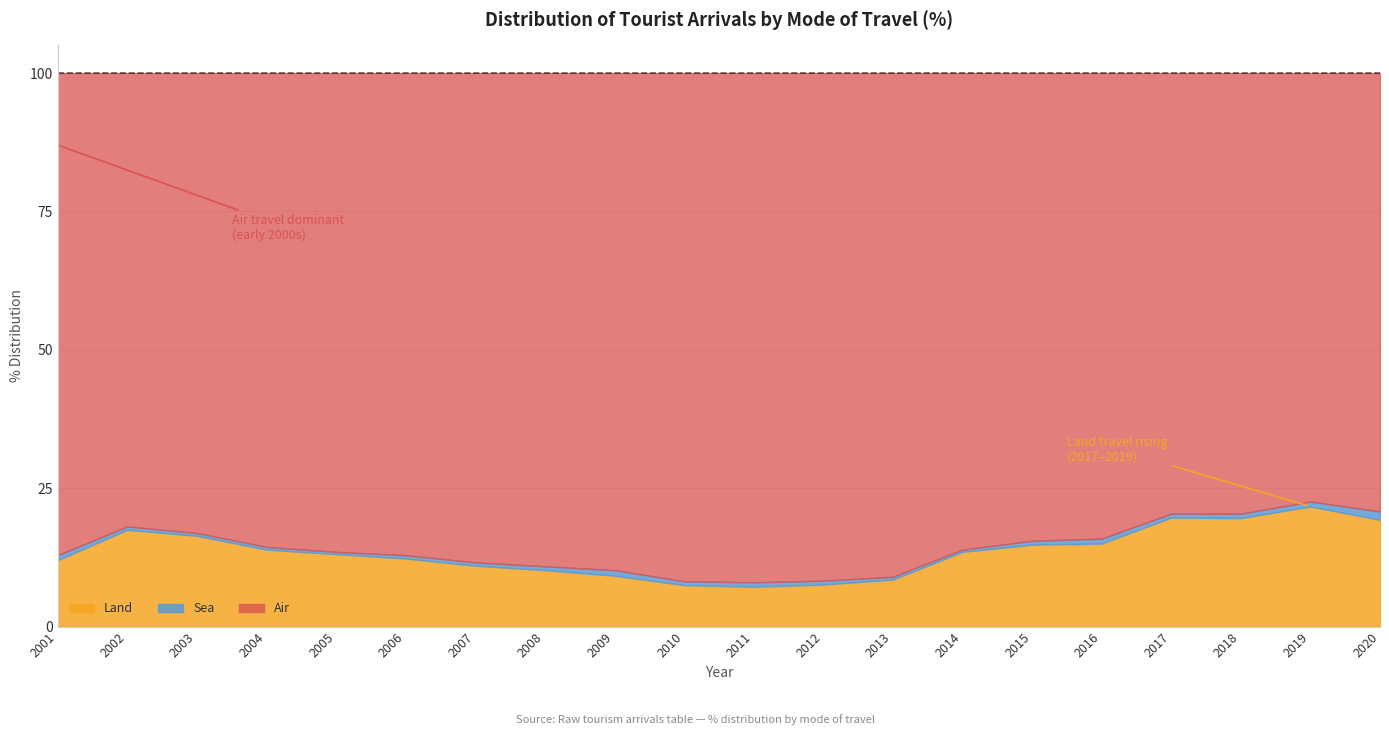

What is the value of the Air point at the 8th from the left?

89.1